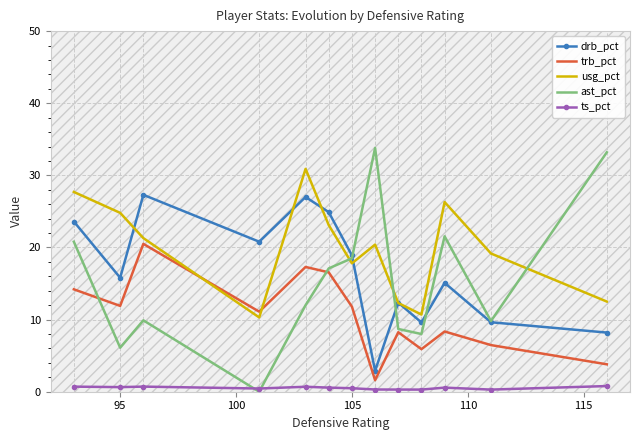

True or false: drb_pct and ts_pct cross at least once.

False